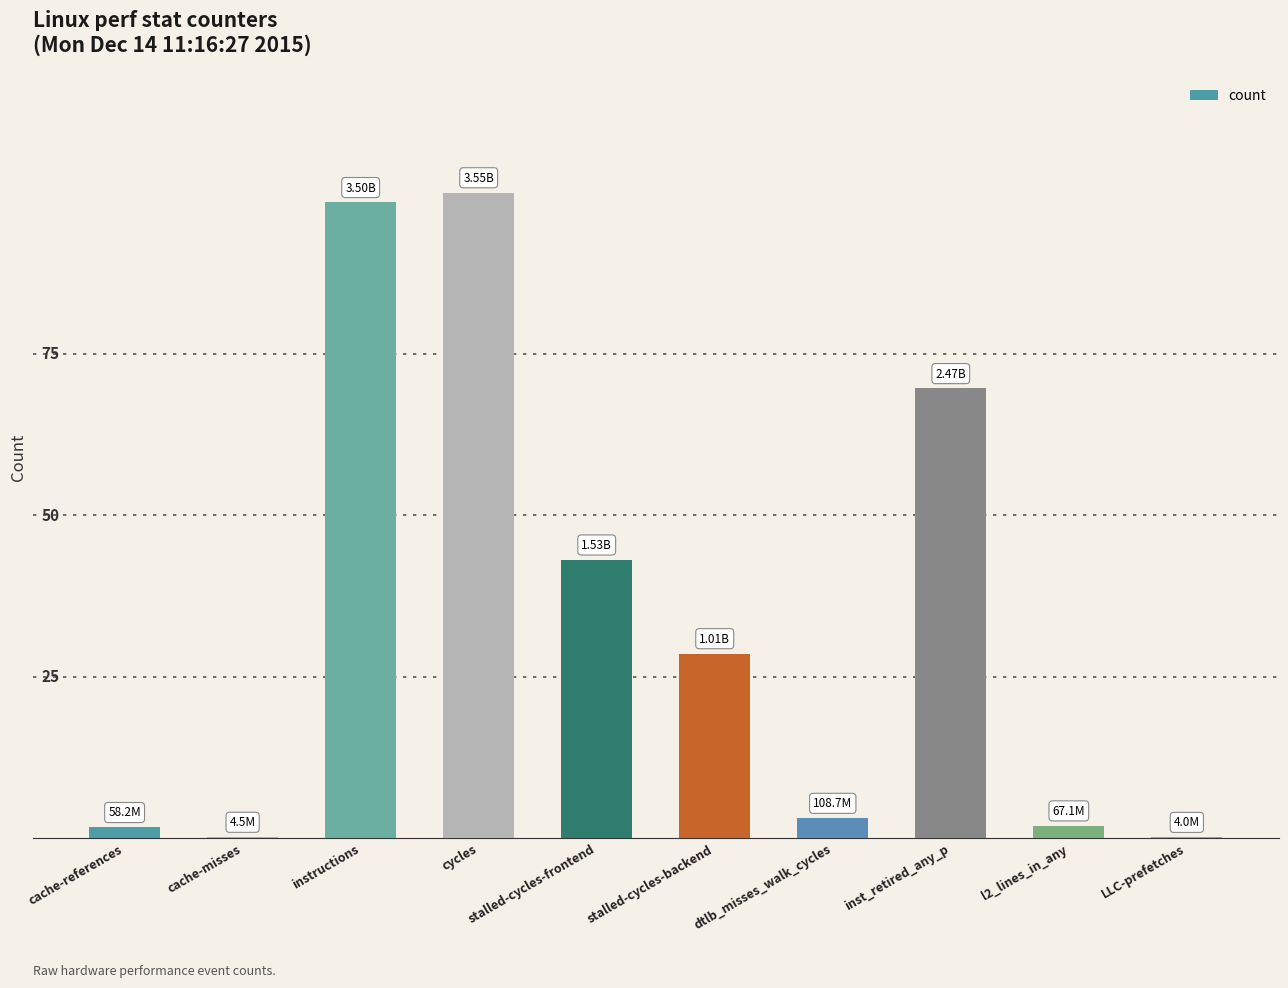

What is the maximum value shown in the chart?

3549289611